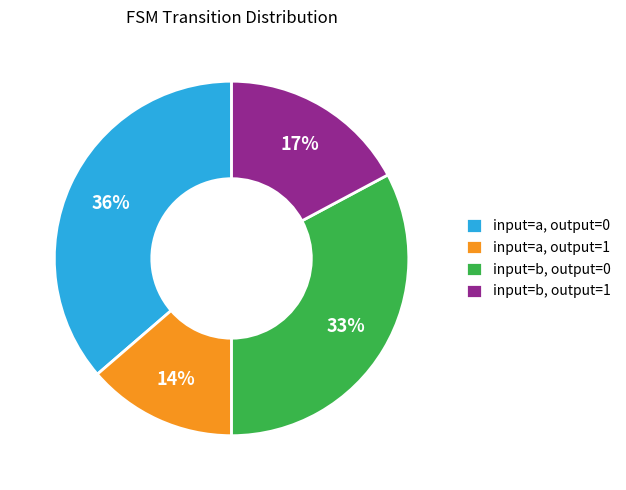

Is there any slice that represents more than half of the pie?

No